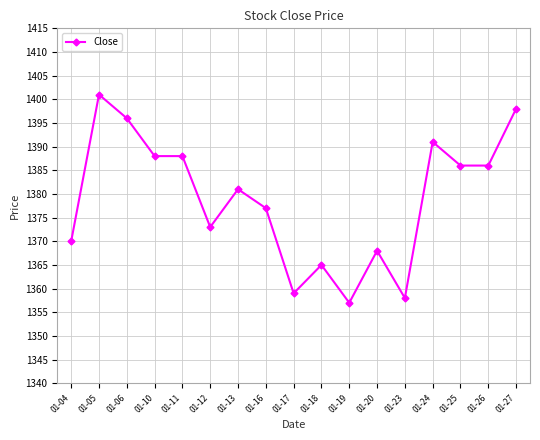

Reading left to right, what are all the values shown in this chart?

01-04=1370	01-05=1401	01-06=1396	01-10=1388	01-11=1388	01-12=1373	01-13=1381	01-16=1377	01-17=1359	01-18=1365	01-19=1357	01-20=1368	01-23=1358	01-24=1391	01-25=1386	01-26=1386	01-27=1398